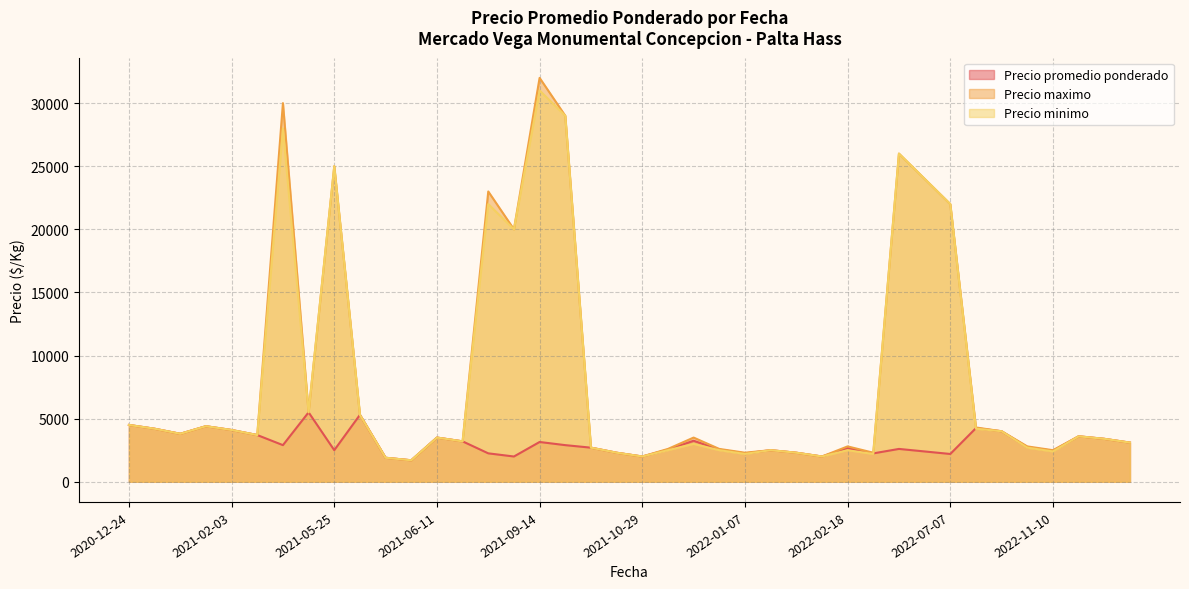

At 2022-01-14, list the series in order from smallest to largest.

Precio promedio ponderado, Precio maximo, Precio minimo